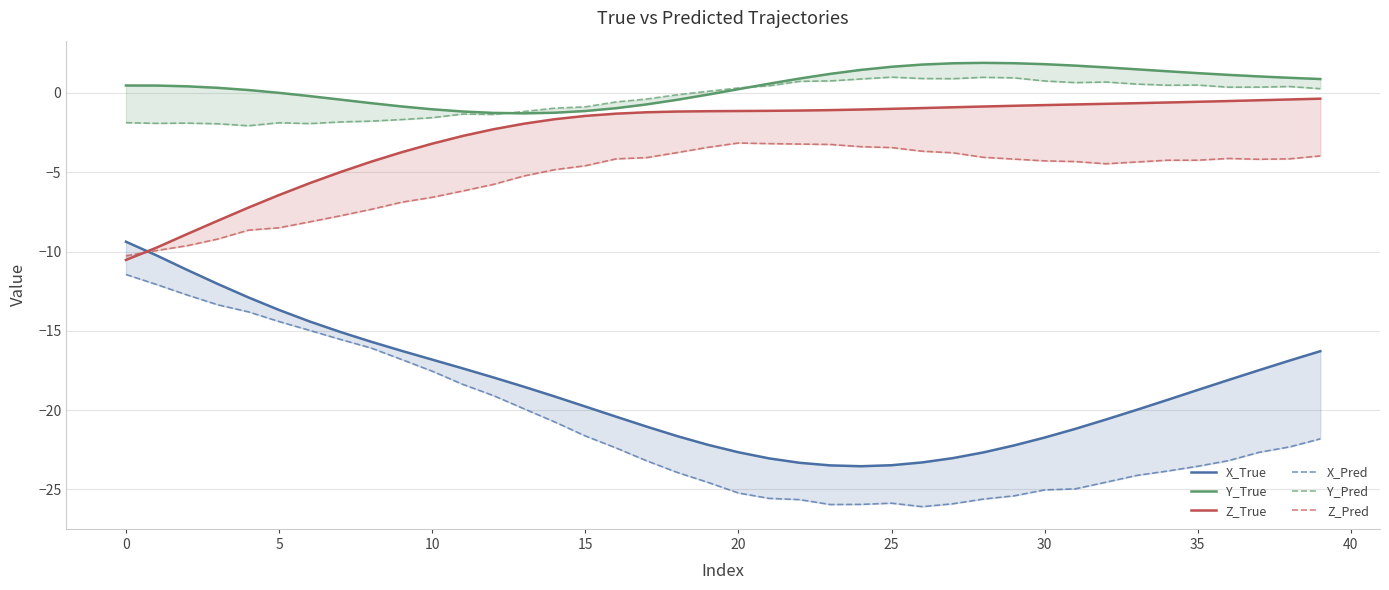

Rank the series at 19 from highest to lowest value.

Y_Pred, Y_True, Z_True, Z_Pred, X_True, X_Pred